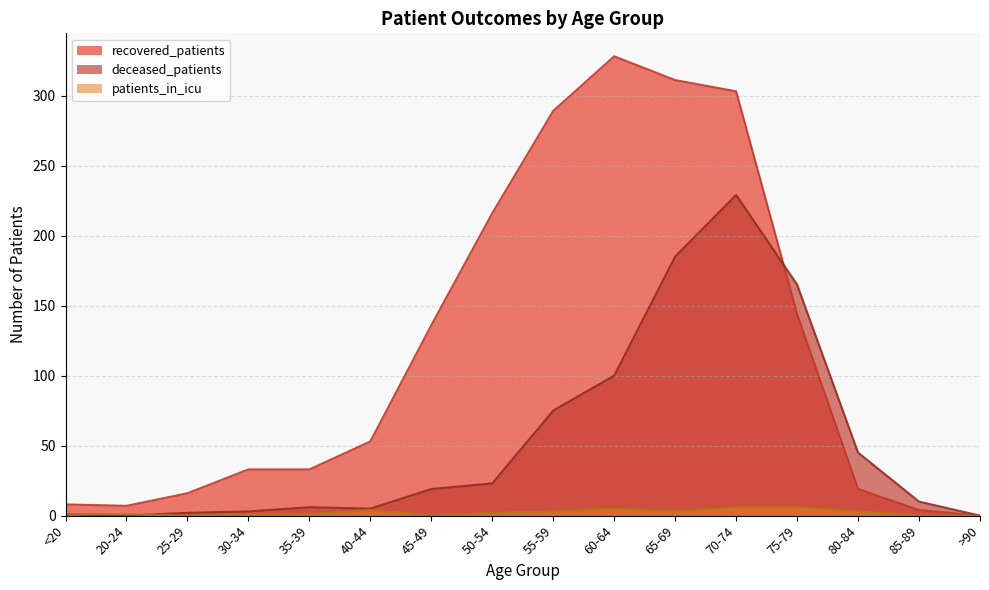

Reading right to left, list all the values displayed in this chart.

recovered_patients: 0	4	19	144	303	311	328	289	216	136	53	33	33	16	7	8
deceased_patients: 0	10	45	165	229	185	100	75	23	19	5	6	3	2	0	1
patients_in_icu: 0	0	3	6	6	3	5	3	2	0	4	1	1	0	1	1